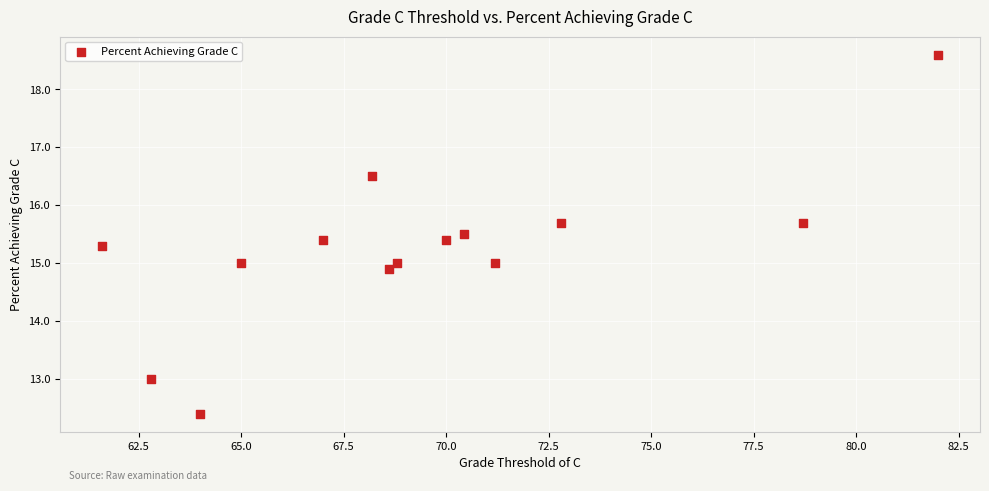

What is the range of X values (max minus min)?

20.4